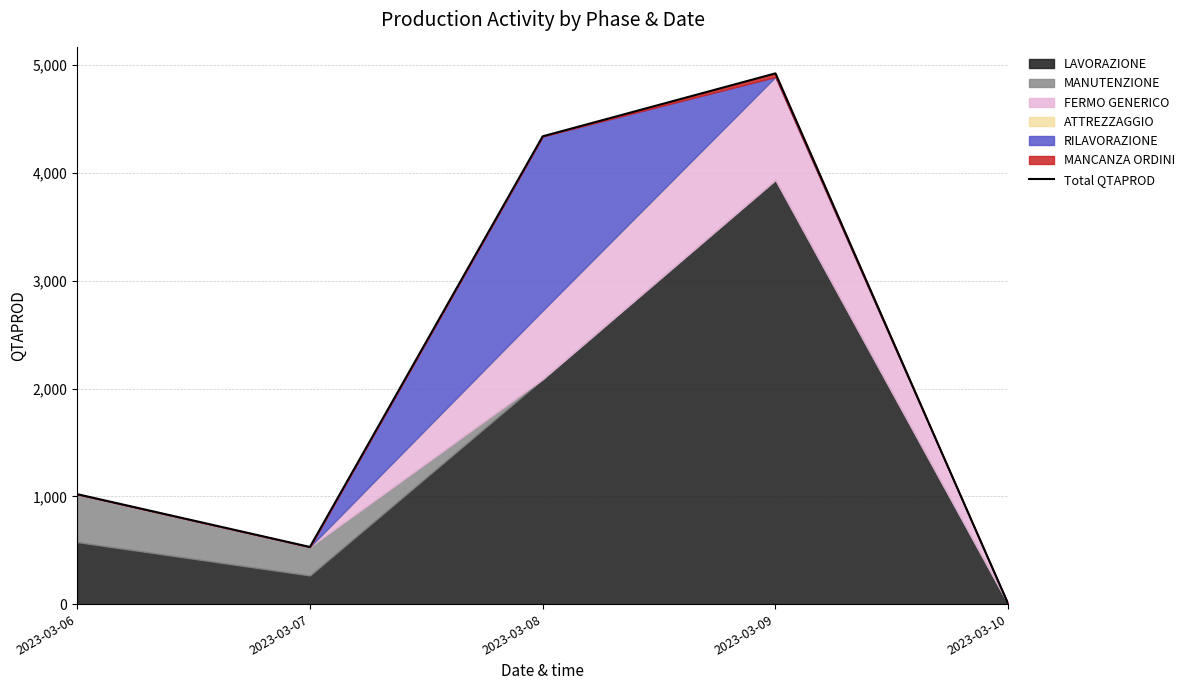

Reading left to right, list all the values displayed in this chart.

1020	530	4340	4924	0